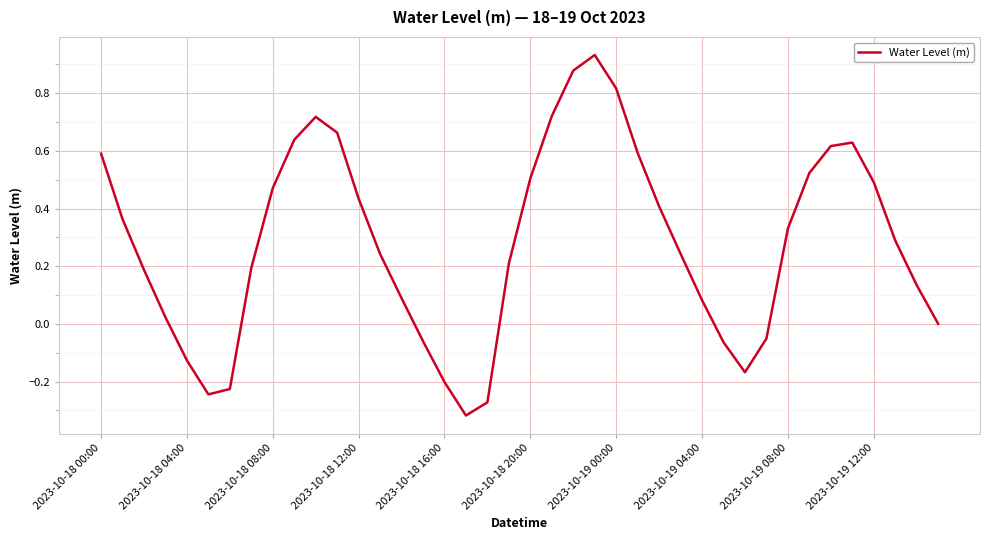

What is the difference between the maximum and minimum values?

1.3